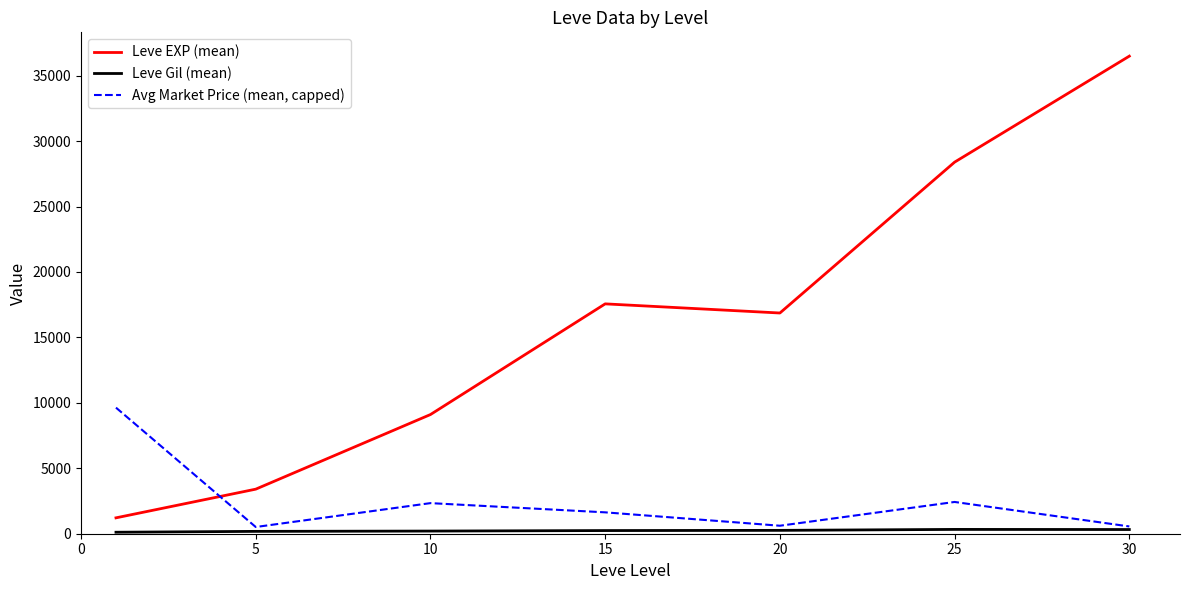

Which series has the widest spread of values?

Leve EXP (mean)